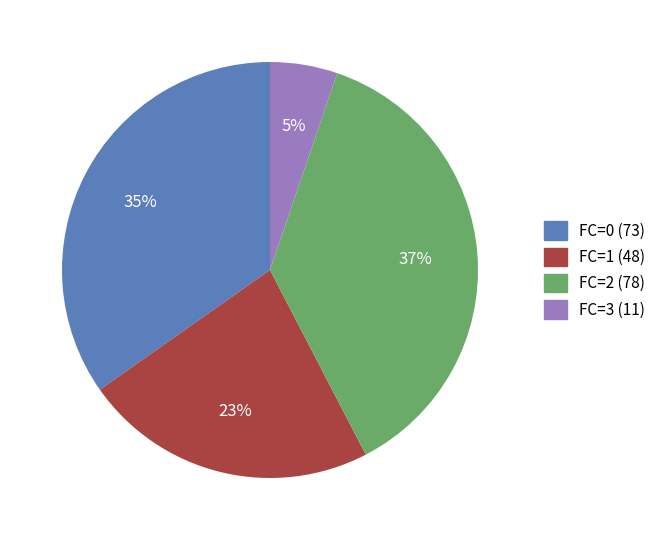

Count the number of slices in the pie.

4